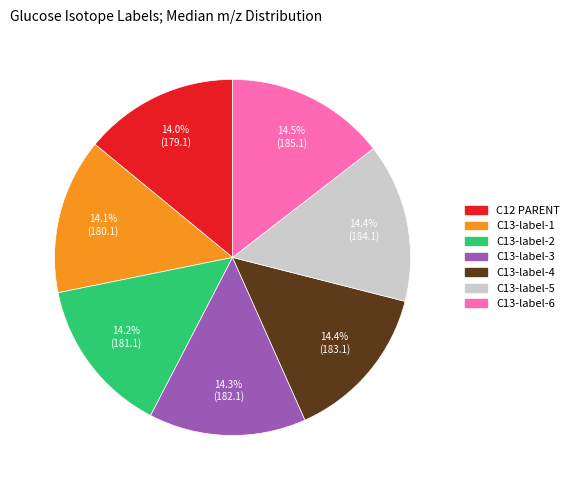

Do C13-label-1 and C13-label-2 together represent more than half of the pie?

No